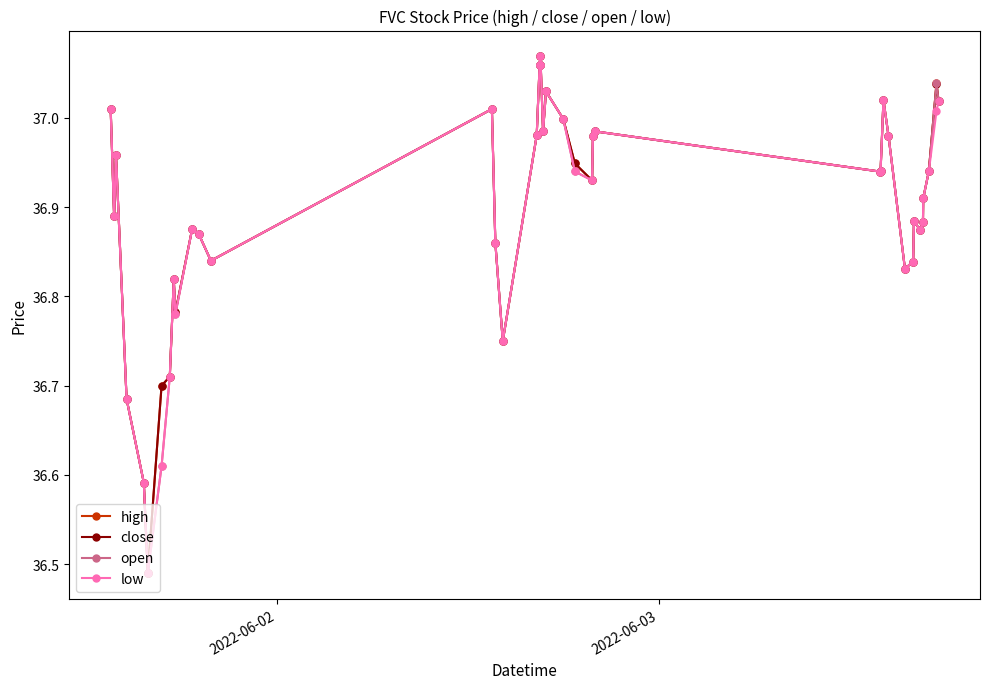

True or false: low has more than 0 points higher than both neighbors.

True